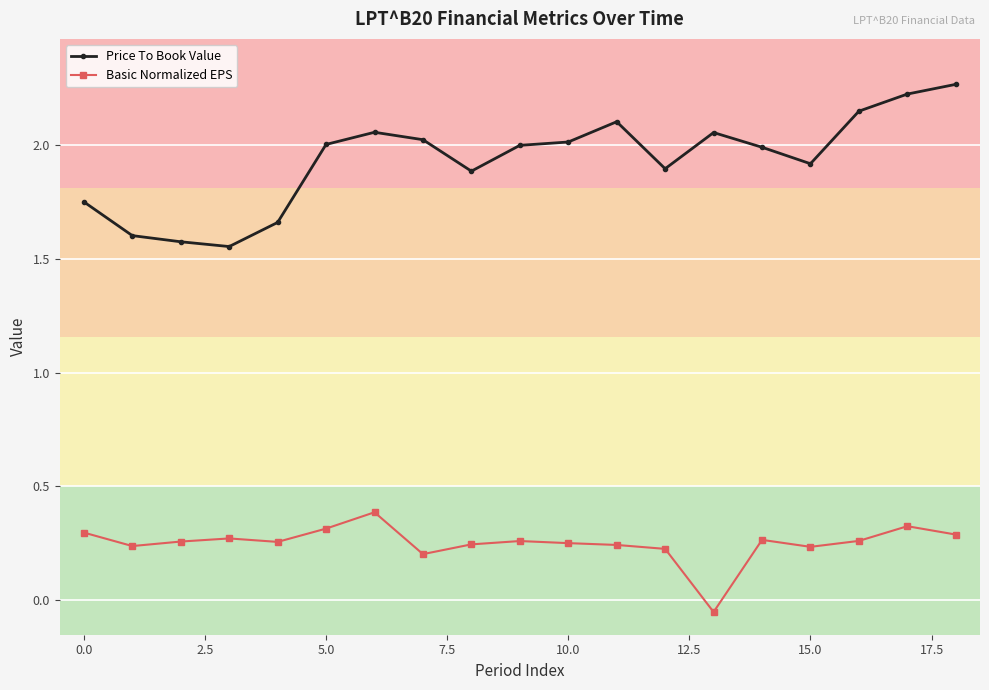

How many Basic Normalized EPS values are between 0 and 1?

18